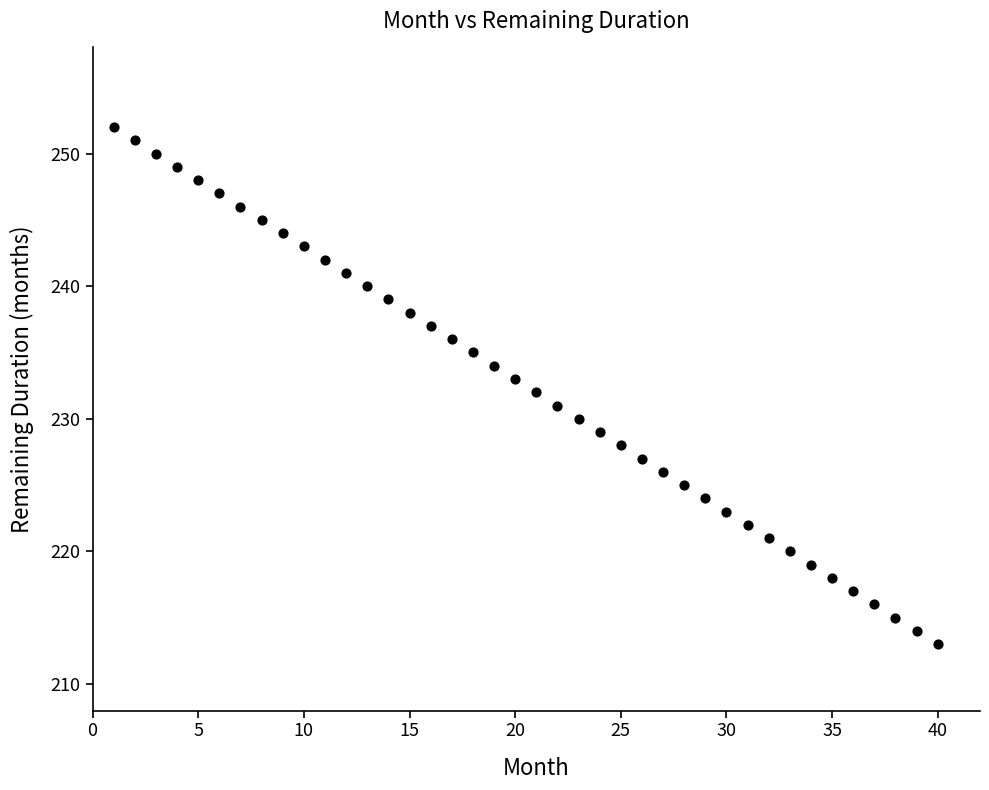

What is the range of Y values (max minus min)?

39